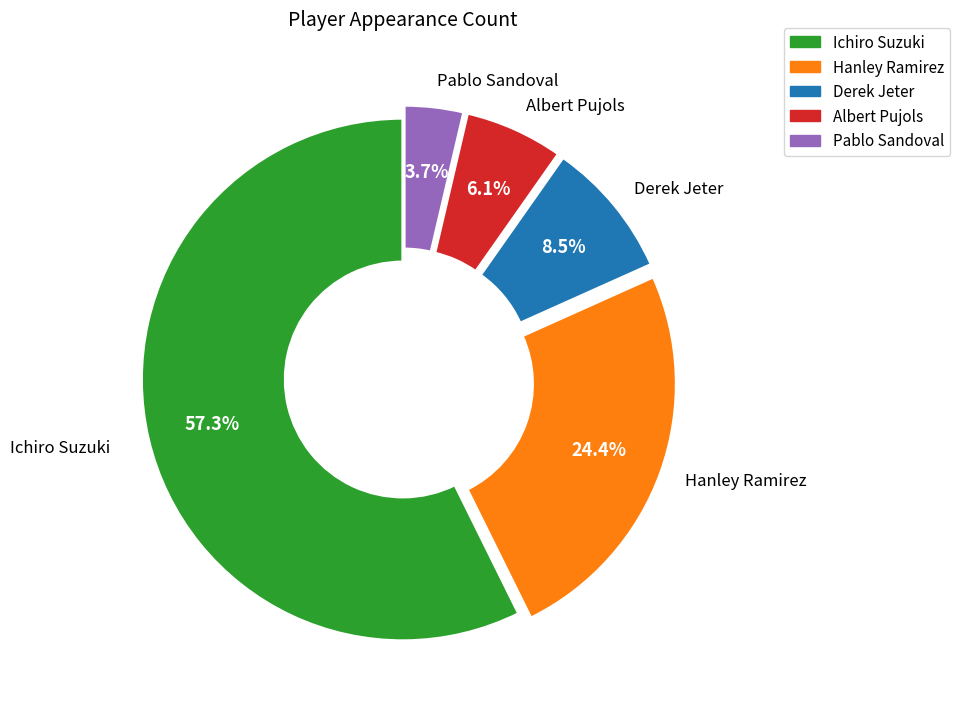

To the nearest percent, what is the average slice percentage?

20%